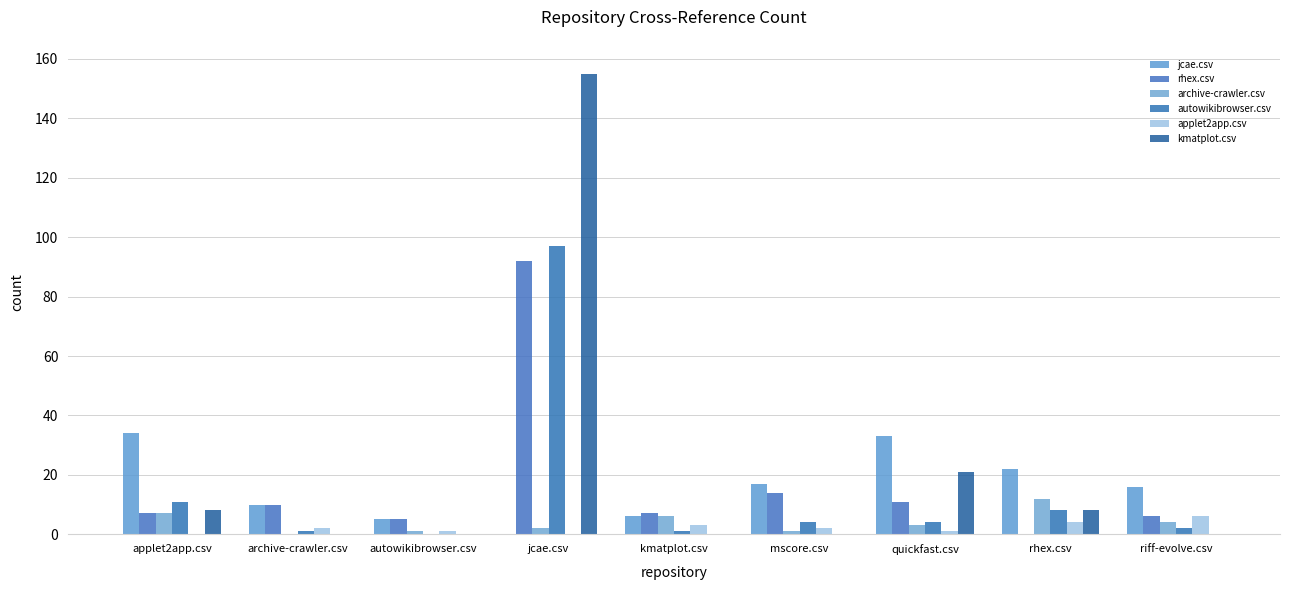

What value does the rhex.csv series have at riff-evolve.csv, to the nearest 5?

5